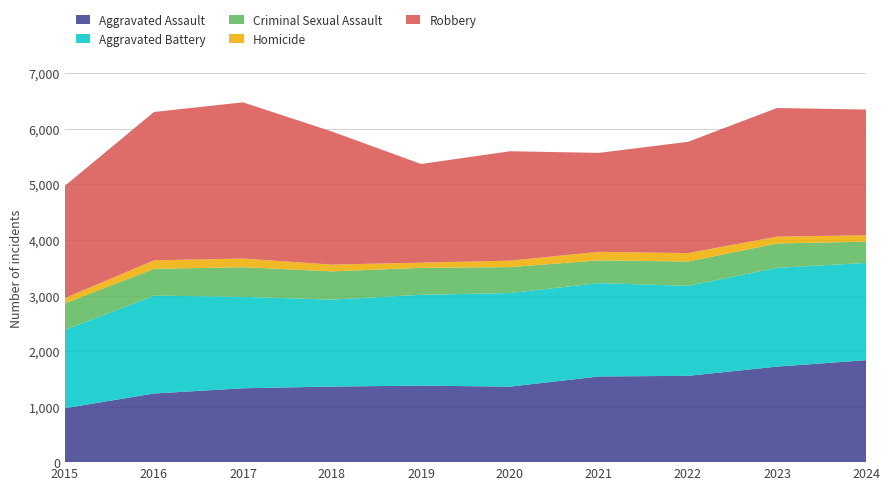

Reading right to left, transcribe all the data shown in this chart.

Aggravated Assault: 1836	1720	1554	1543	1360	1378	1361	1330	1236	971
Aggravated Battery: 1751	1779	1620	1681	1685	1635	1565	1647	1762	1411
Criminal Sexual Assault: 383	439	438	410	467	486	509	533	483	479
Homicide: 116	123	152	153	116	93	122	156	153	94
Robbery: 2263	2316	2004	1782	1970	1777	2396	2813	2671	2022